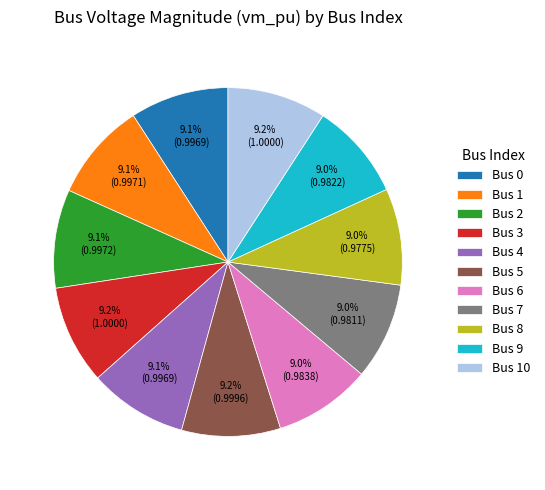

What percentage is NOT represented by Bus 6?

91.0%